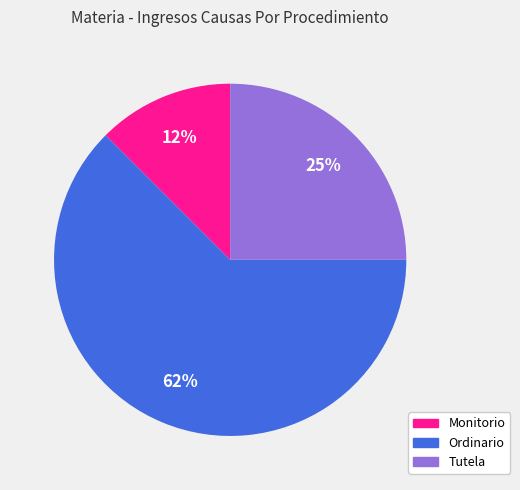

To the nearest percent, what is the average slice percentage?

33%